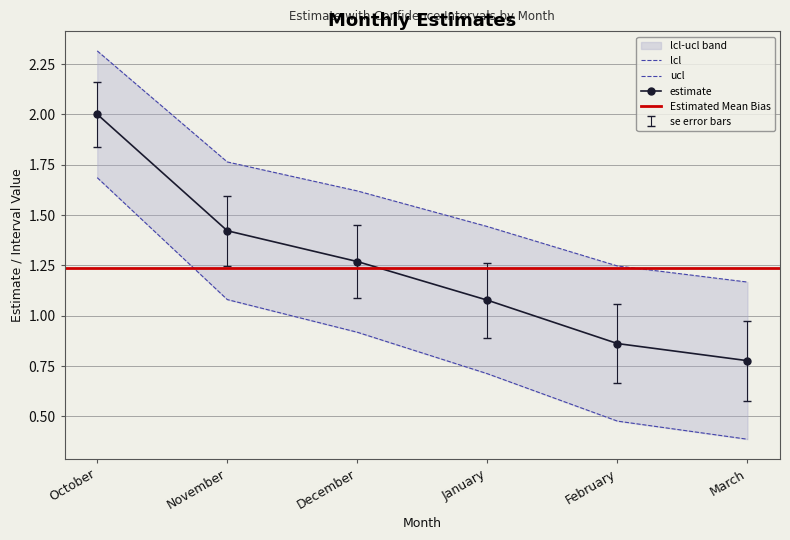

What is the approximate value of ucl at February?

1.2